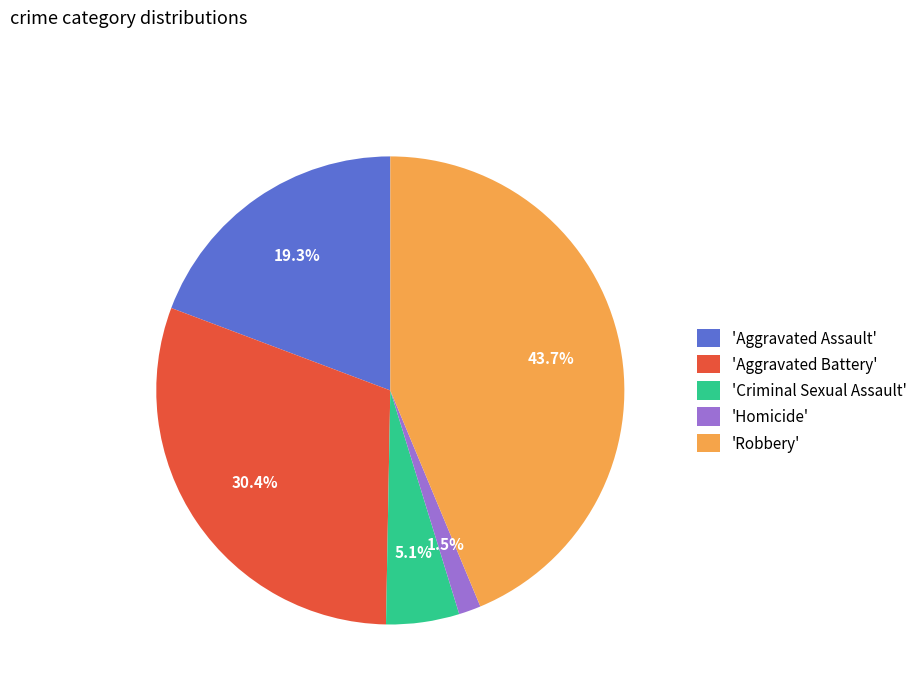

Does any single category account for the majority?

No